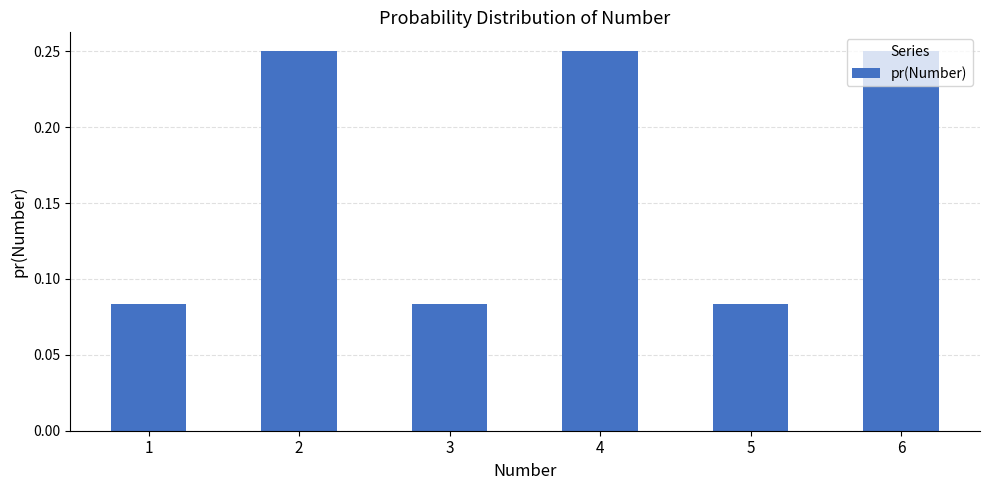

How many values are between 0 and 1?

6